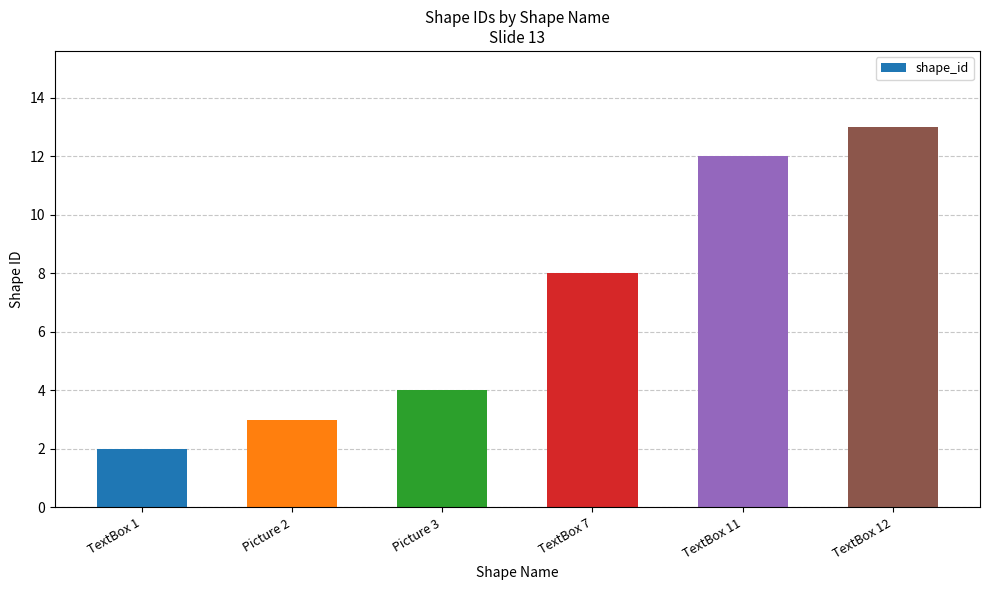

How many data points are less than 8?

3